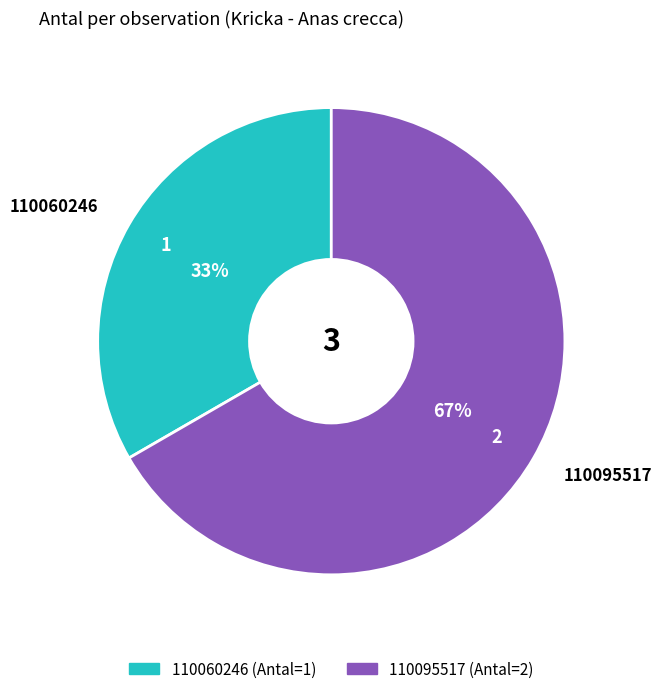

To the nearest percent, what percentage of the pie is 110060246?

33%